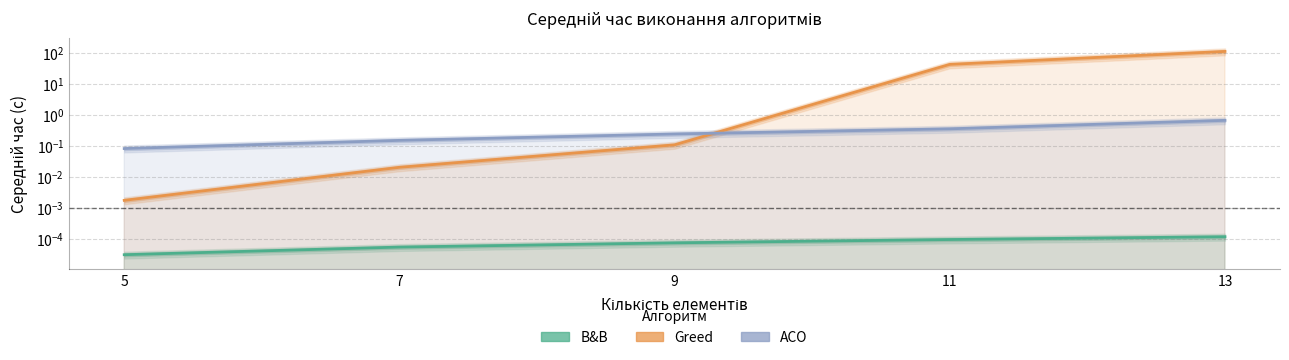

Rank the categories by ACO value from lowest to highest.

5, 7, 9, 11, 13